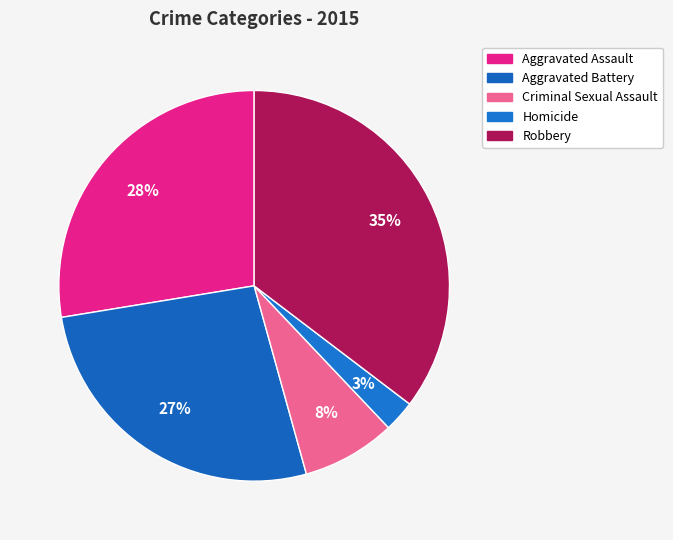

Is it true that Homicide is 13% of the pie?

False